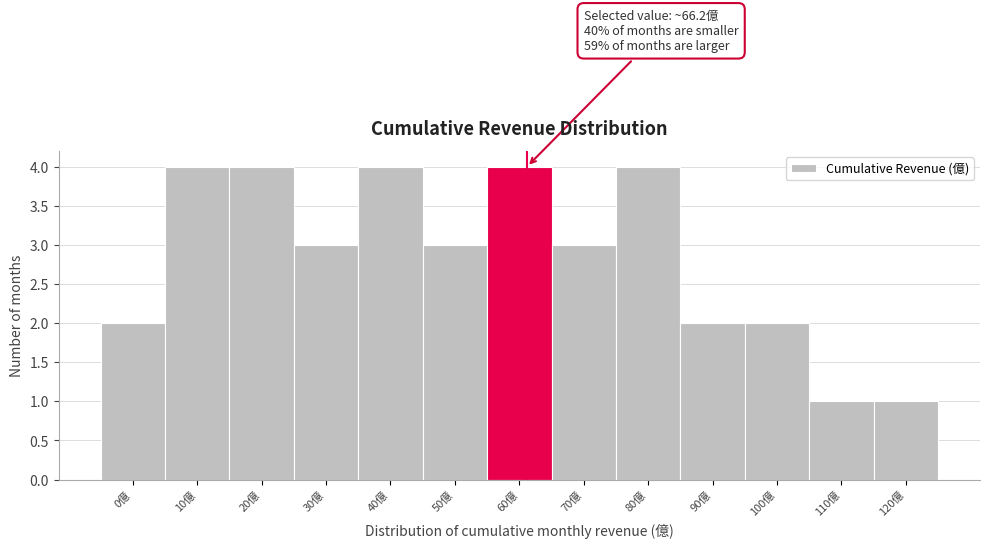

Reading left to right, extract all data points from this chart.

2	4	4	3	4	3	4	3	4	2	2	1	1